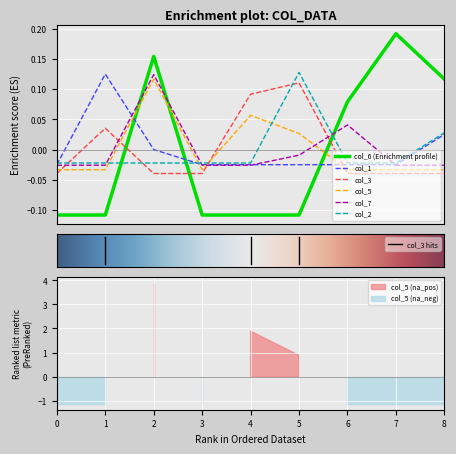

Which series has the largest total across all categories?

col_6